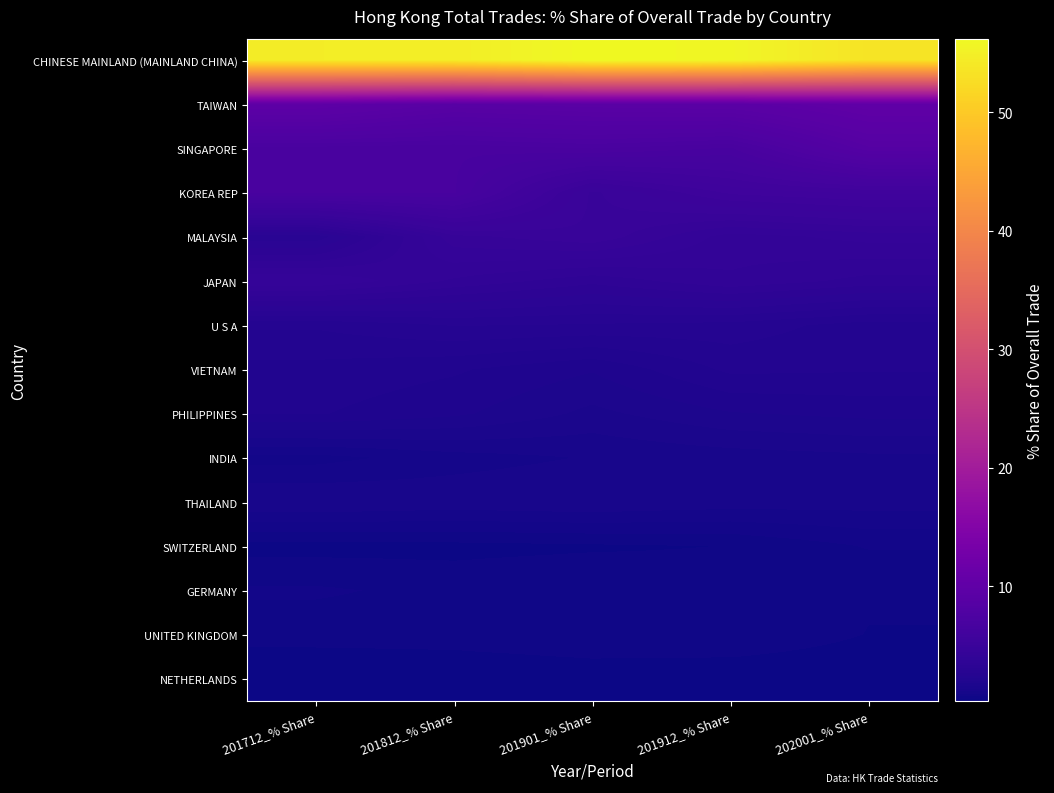

What is the spread (max minus min) of values at 201912_% Share?

55.5